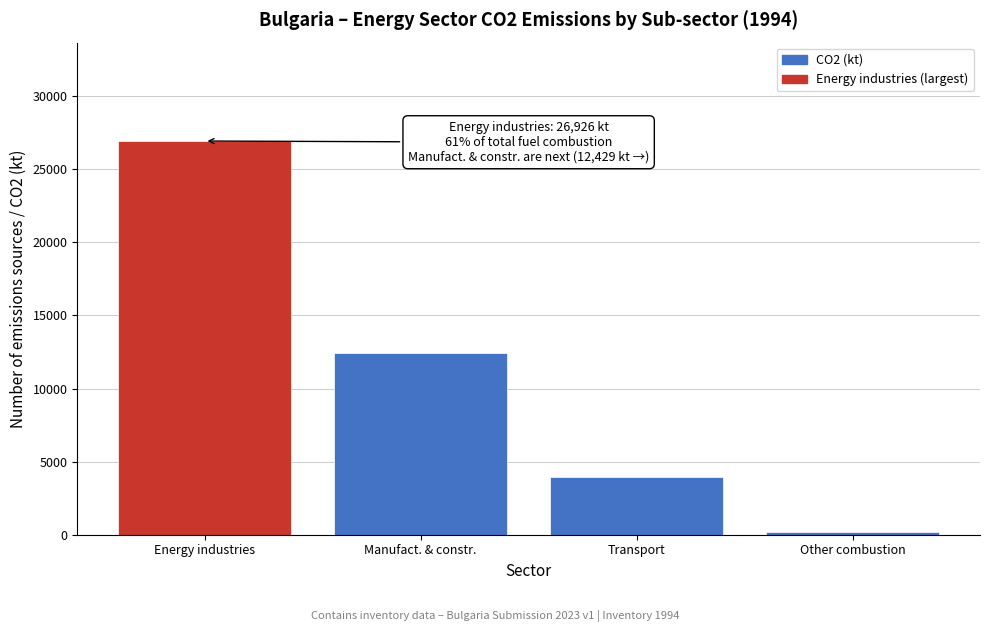

Reading left to right, transcribe all the data shown in this chart.

Energy industries=26926.3	Manufact. & constr.=12428.5	Transport=3929.0	Other combustion=154.3